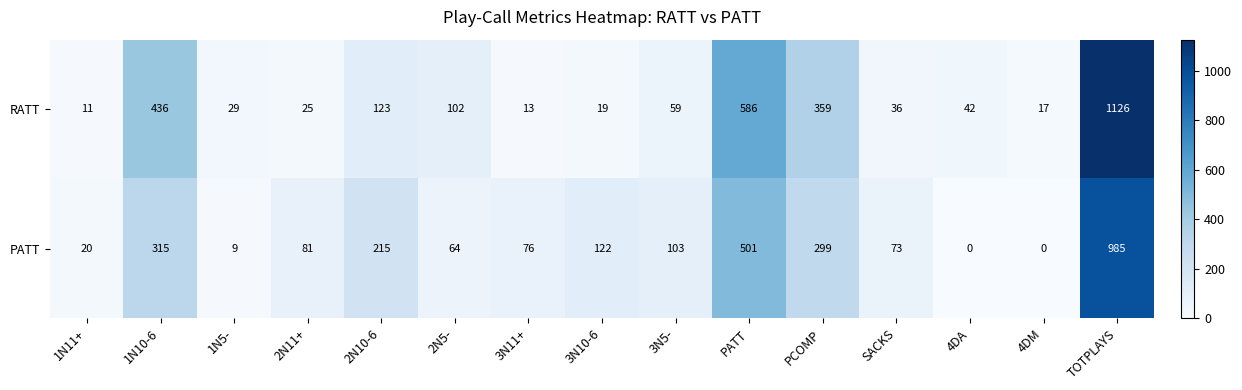

The RATT series shows 1126 at TOTPLAYS. True or false?

True